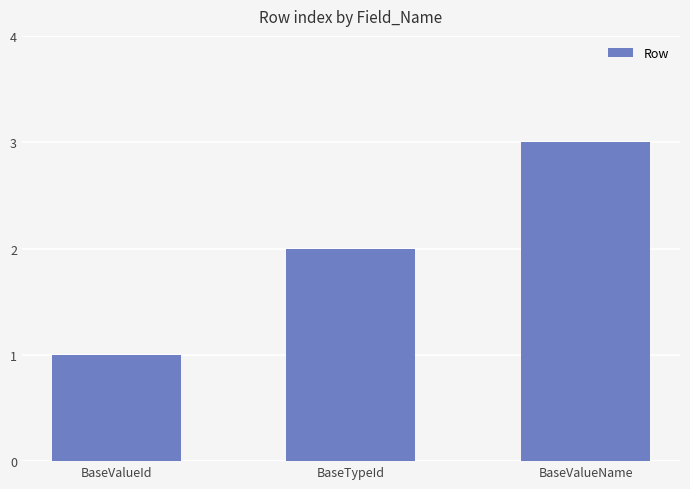

Is it true that the value at BaseValueId is 1?

True